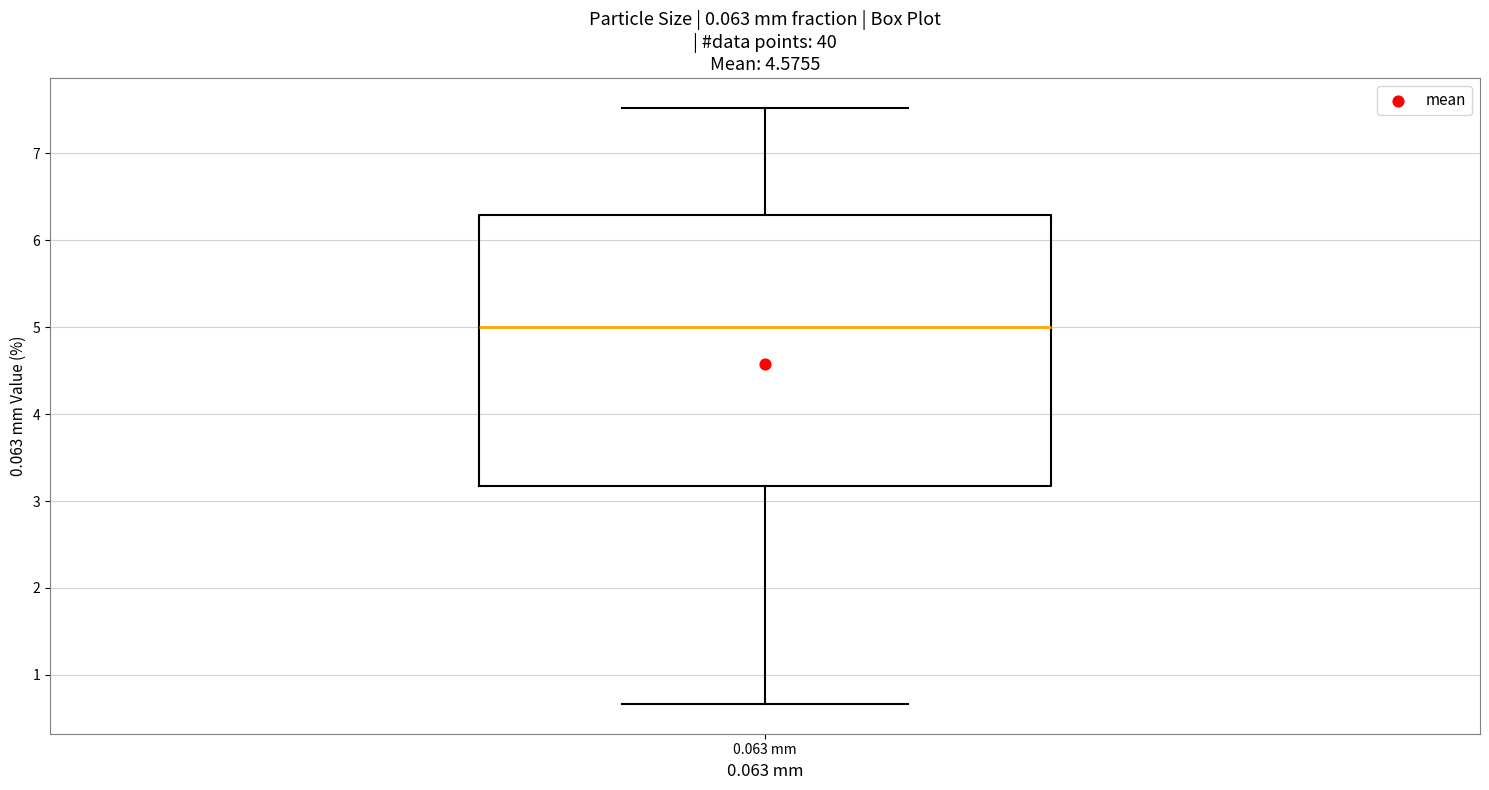

Where does the upper whisker of the box for 0.063 mm end on the y-axis? The values are not printed on the chart, so give them approximately, as read against the axis.

7.5